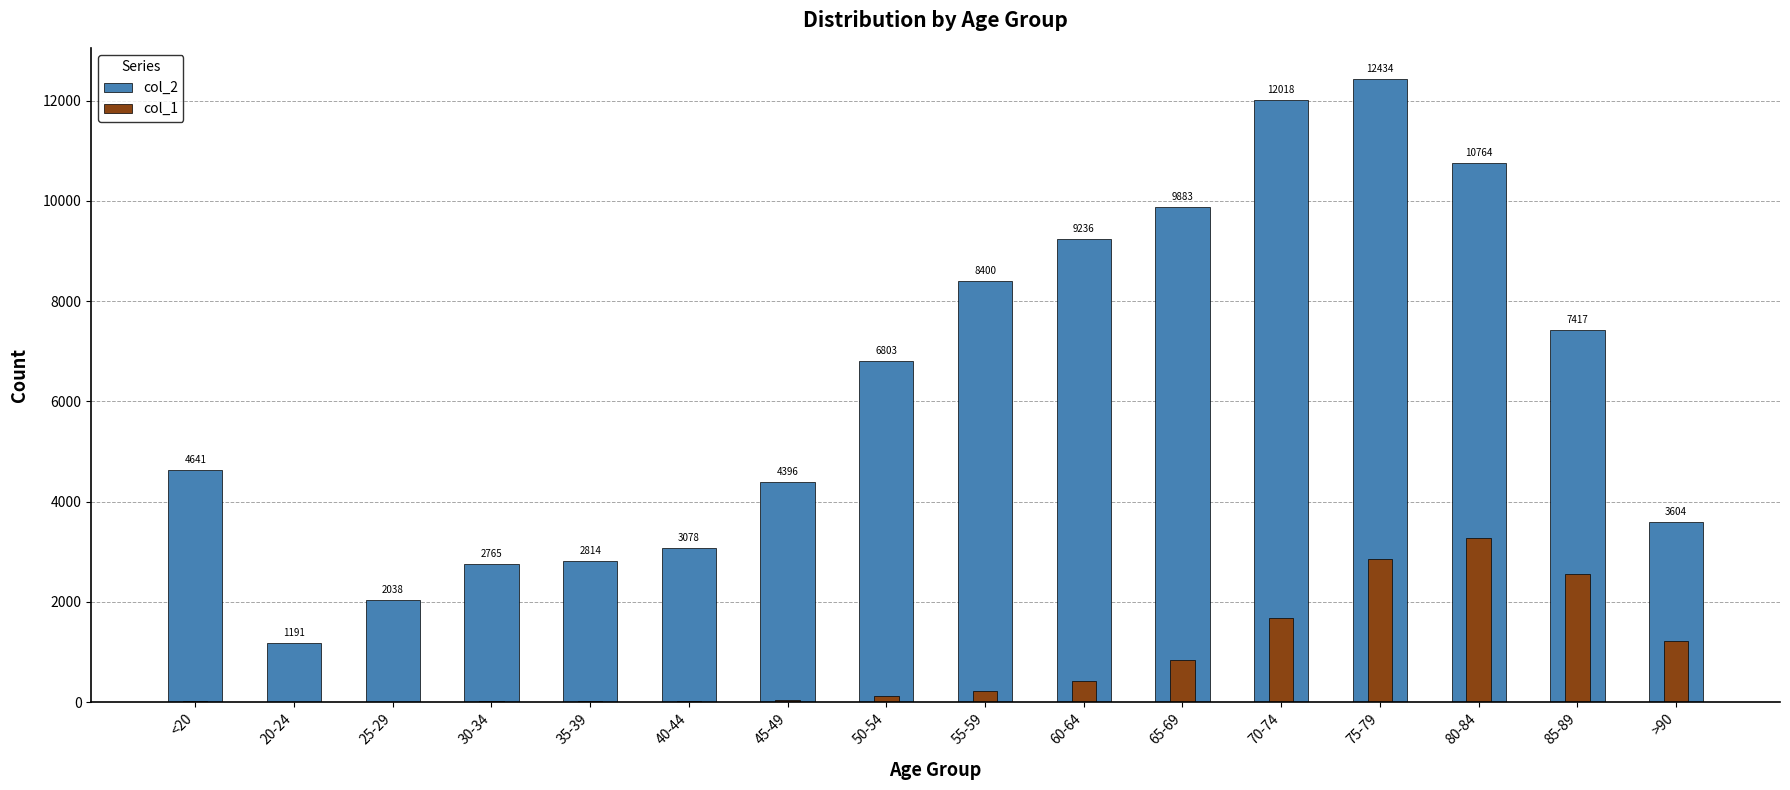

What is the difference between the highest and lowest values at <20?

4623